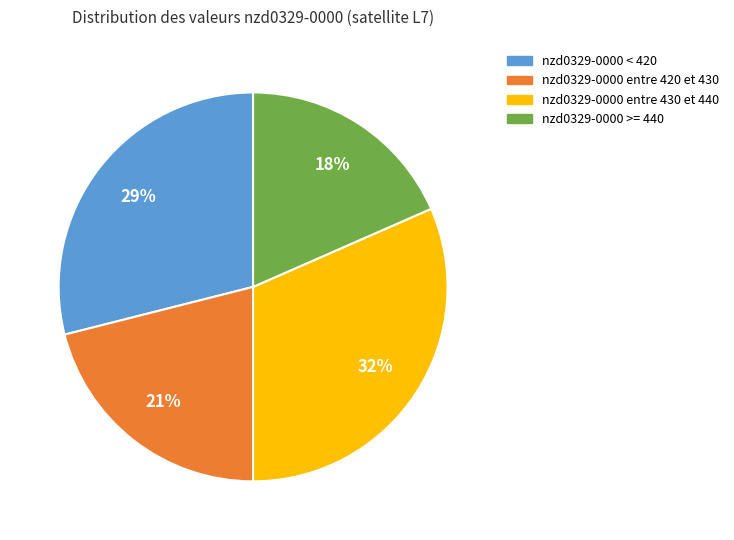

Is there any slice that represents more than half of the pie?

No